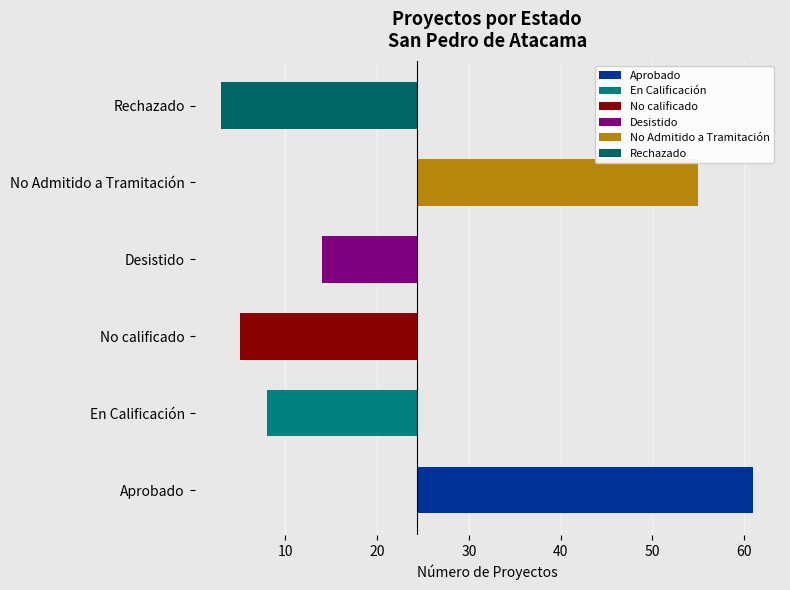

At which label is Desistido closest to 7?

Aprobado